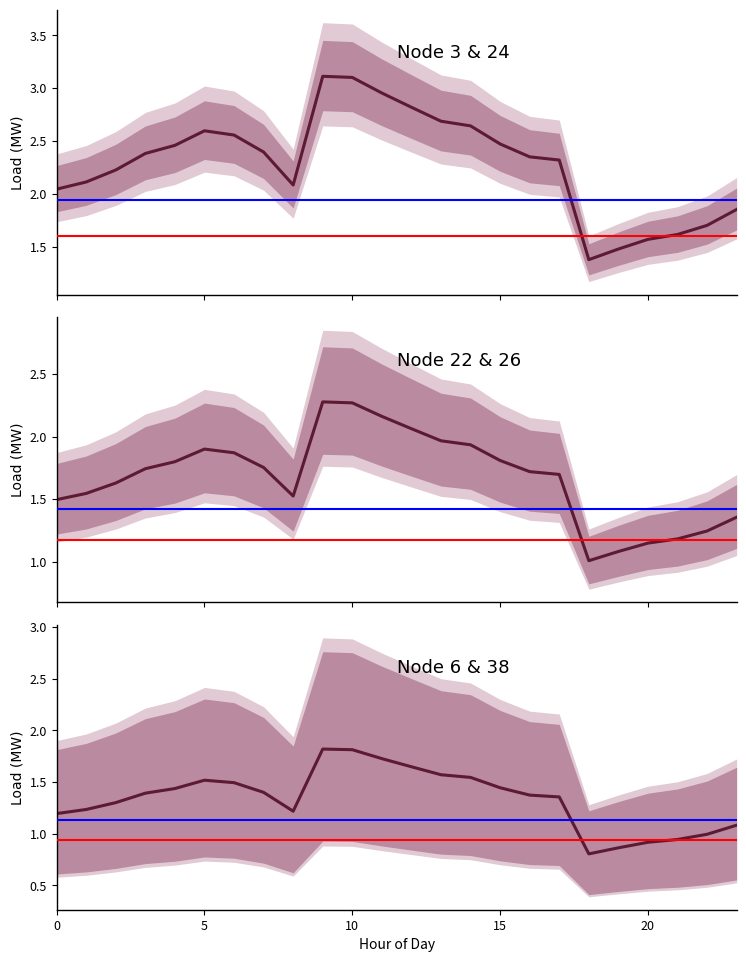

Which series has the largest total across all categories?

Node 3 & Node 24 mean